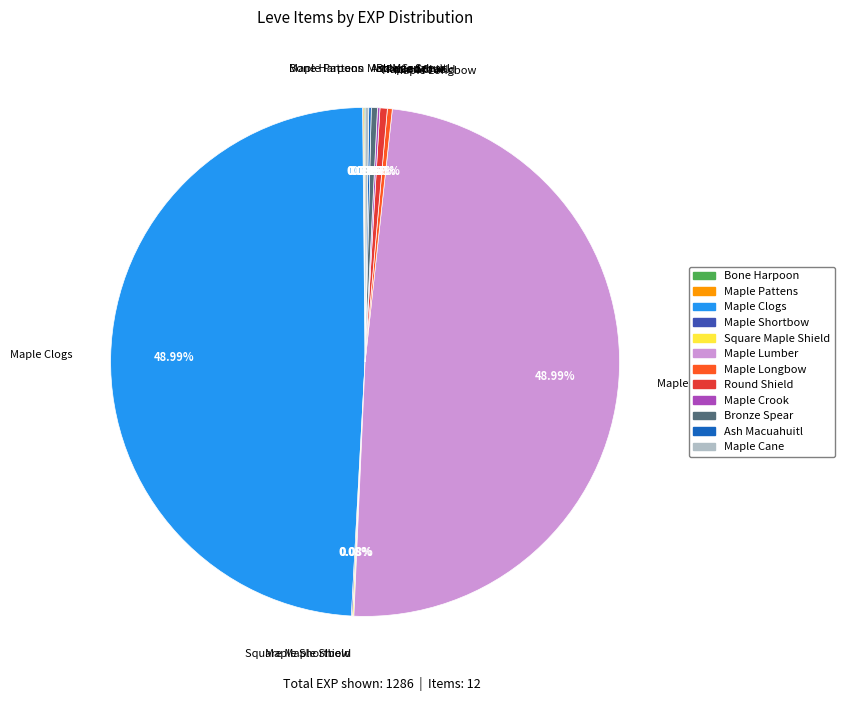

Is there any slice that represents more than half of the pie?

No